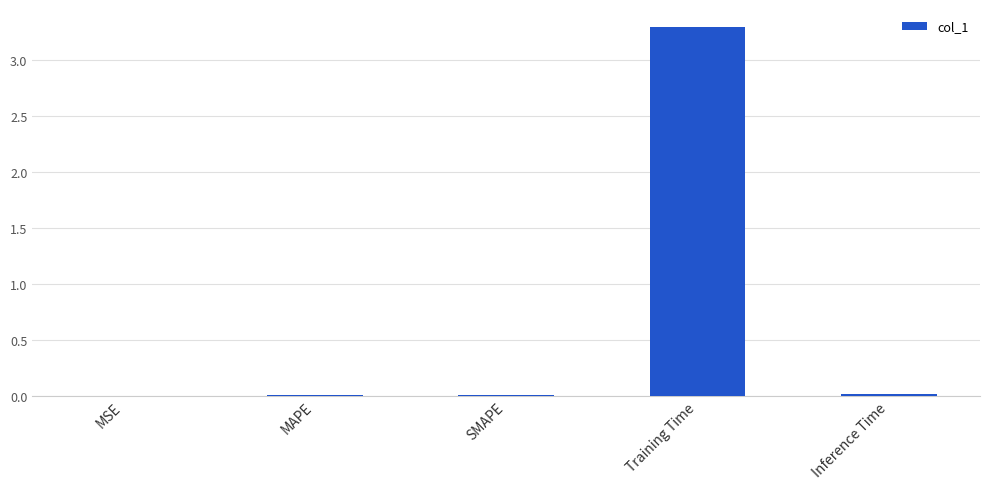

Between Training Time and SMAPE, which is larger?

Training Time